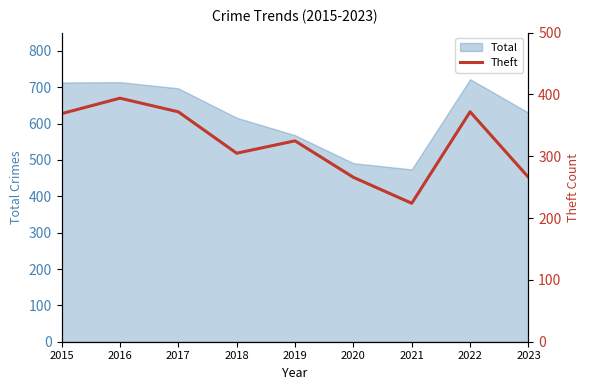

At which label is the value closest to 309?

2018